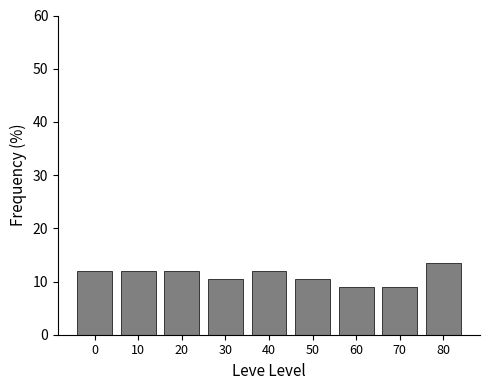

Reading right to left, extract all data points from this chart.

13.4	9.0	9.0	10.4	11.9	10.4	11.9	11.9	11.9